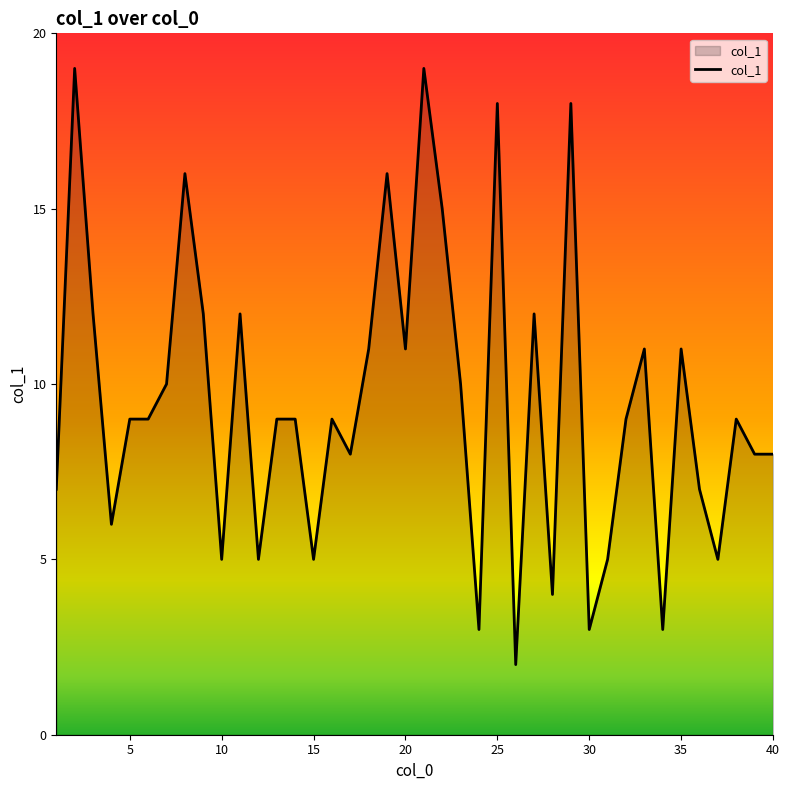

What is the maximum value shown in the chart?

19